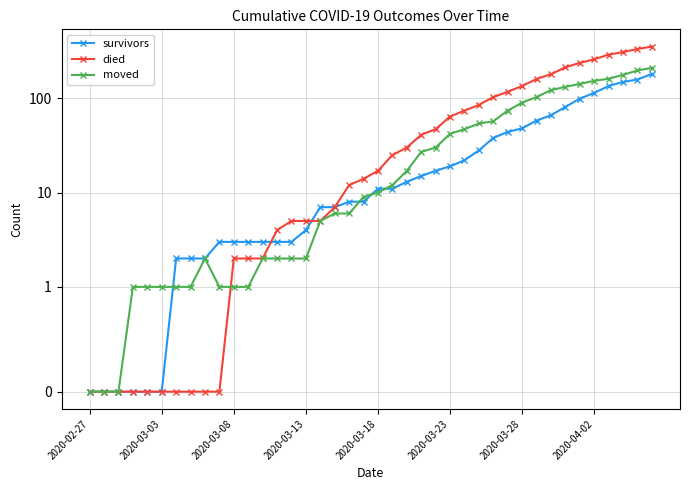

True or false: died has a value of -186 at 9.

False